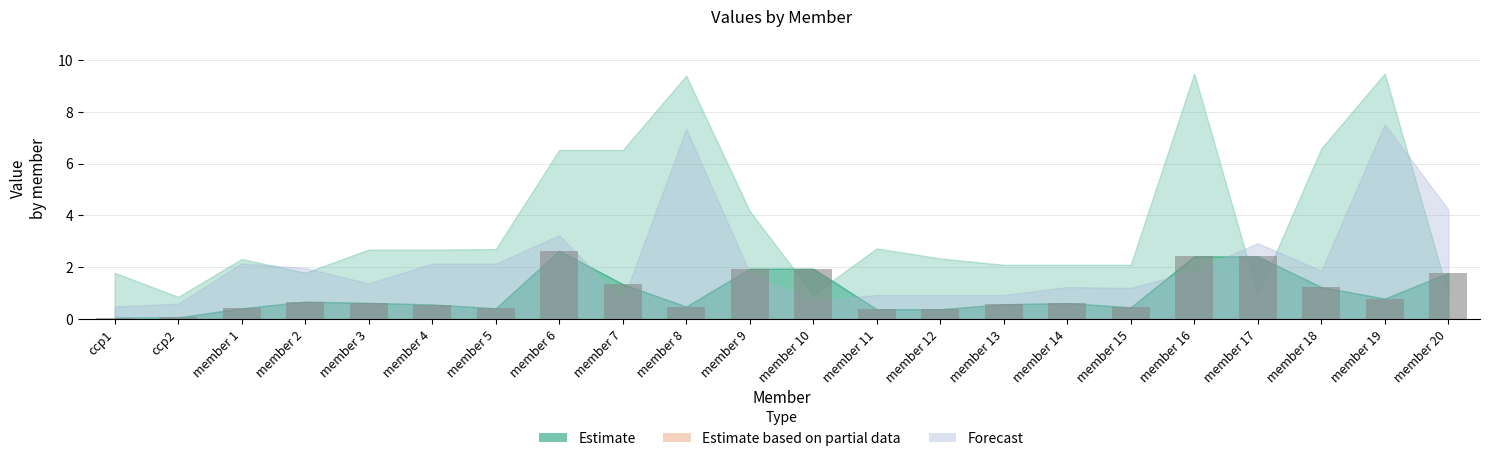

What is the approximate value at member 14?

0.6